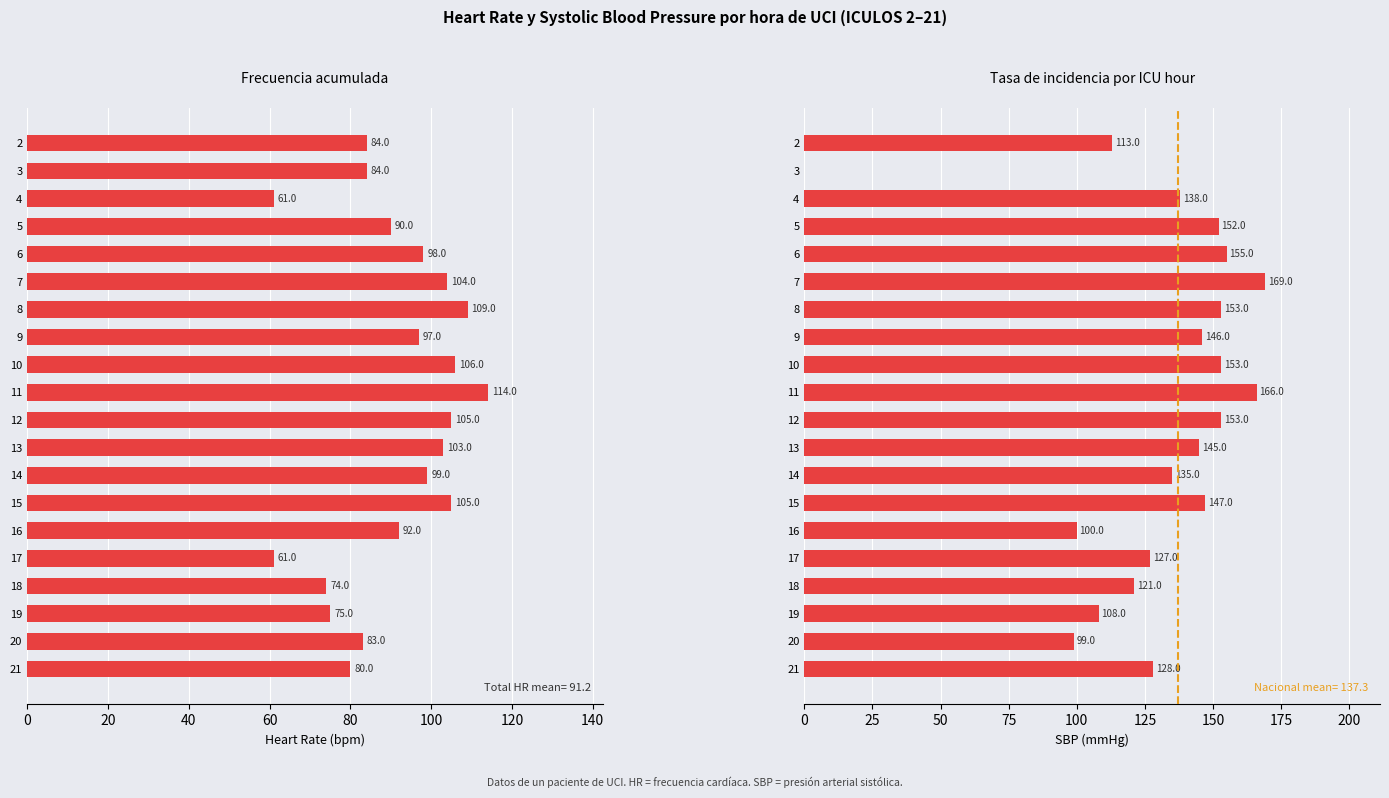

What is the sum of all HR values?

1824